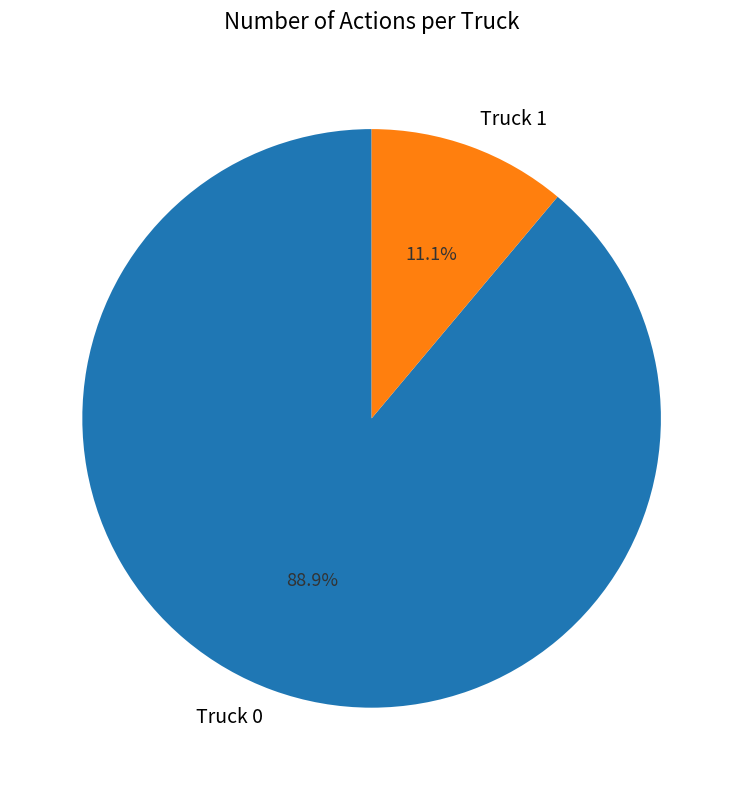

Does Truck 1 represent more than half of the total?

No